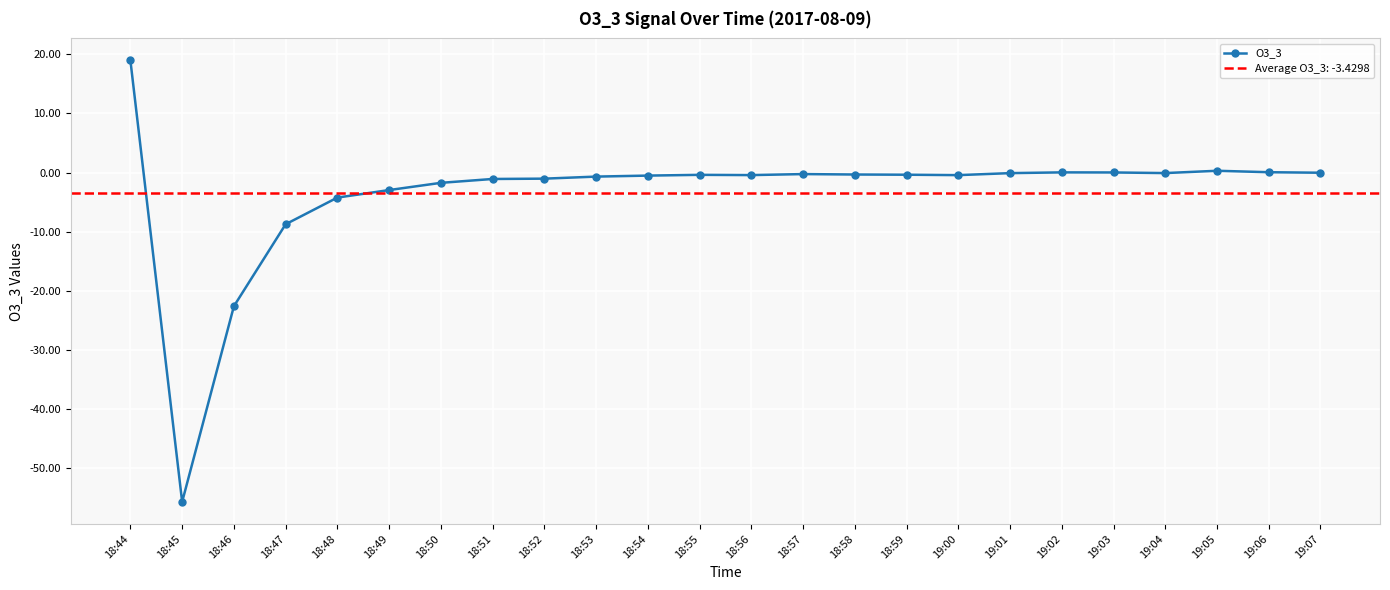

Reading left to right, what are all the values shown in this chart?

19.0	-55.7	-22.6	-8.7	-4.2	-3.0	-1.7	-1.1	-1.0	-0.7	-0.5	-0.4	-0.4	-0.3	-0.3	-0.4	-0.4	-0.1	0.0	0.0	-0.1	0.3	0.1	-0.0